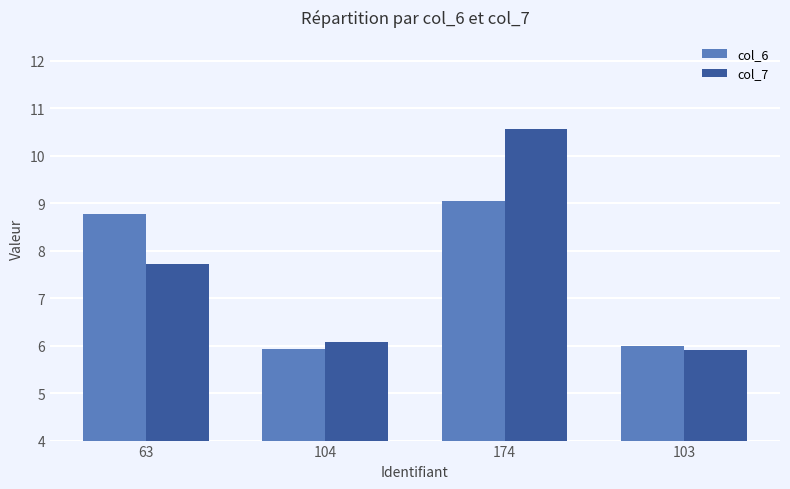

The value of col_6 at 103 is 6.0. True or false?

True